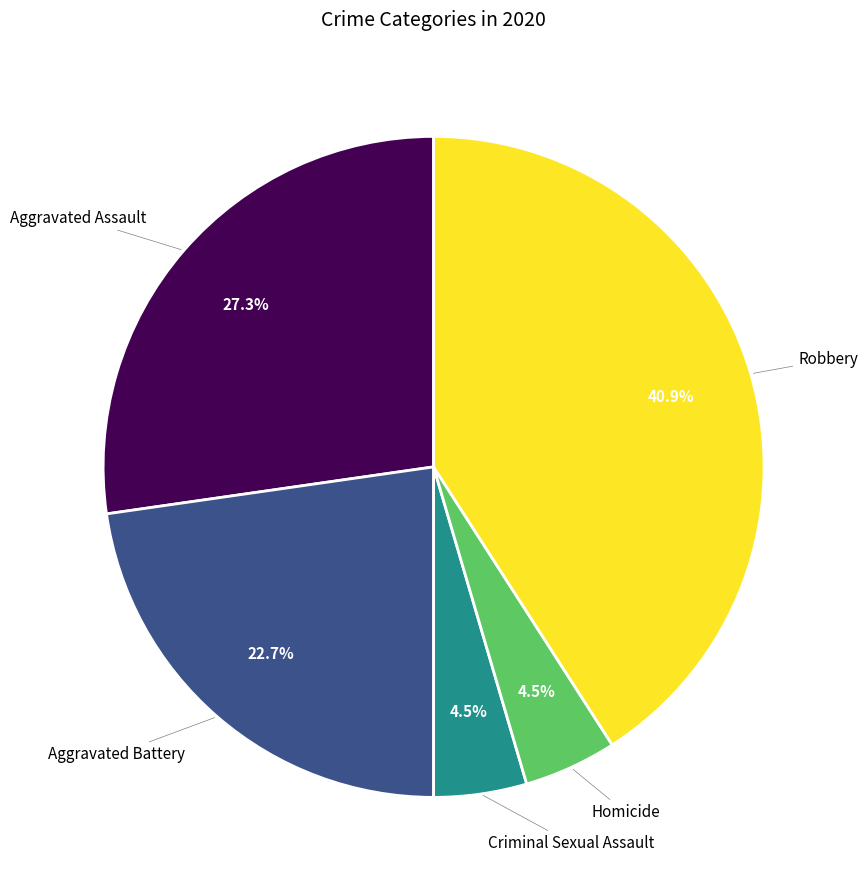

Does any single category account for the majority?

No